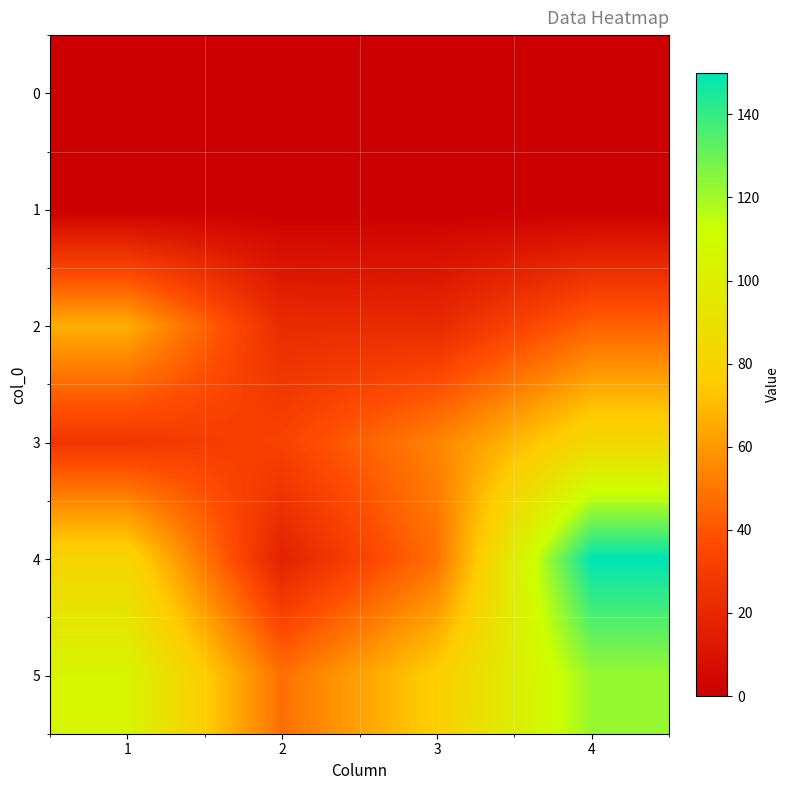

Rank the series by their maximum value, from lowest to highest.

0, 1, 2, 3, 5, 4